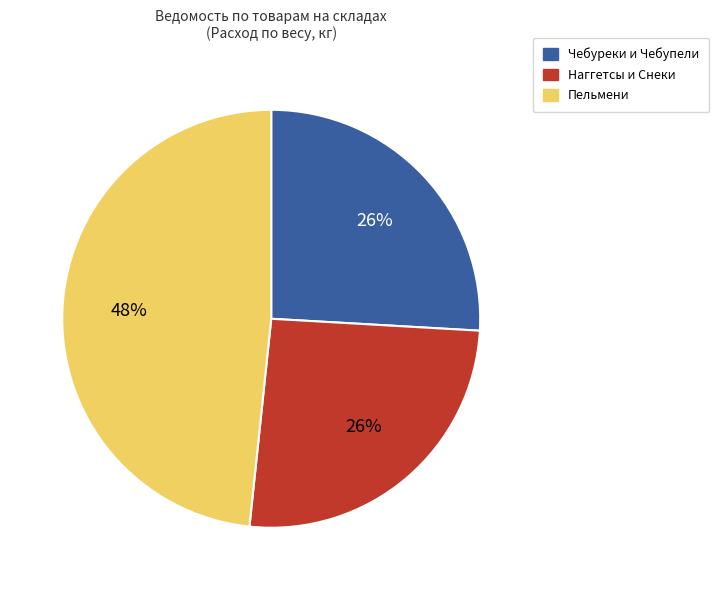

To the nearest percent, what is the average slice percentage?

33%